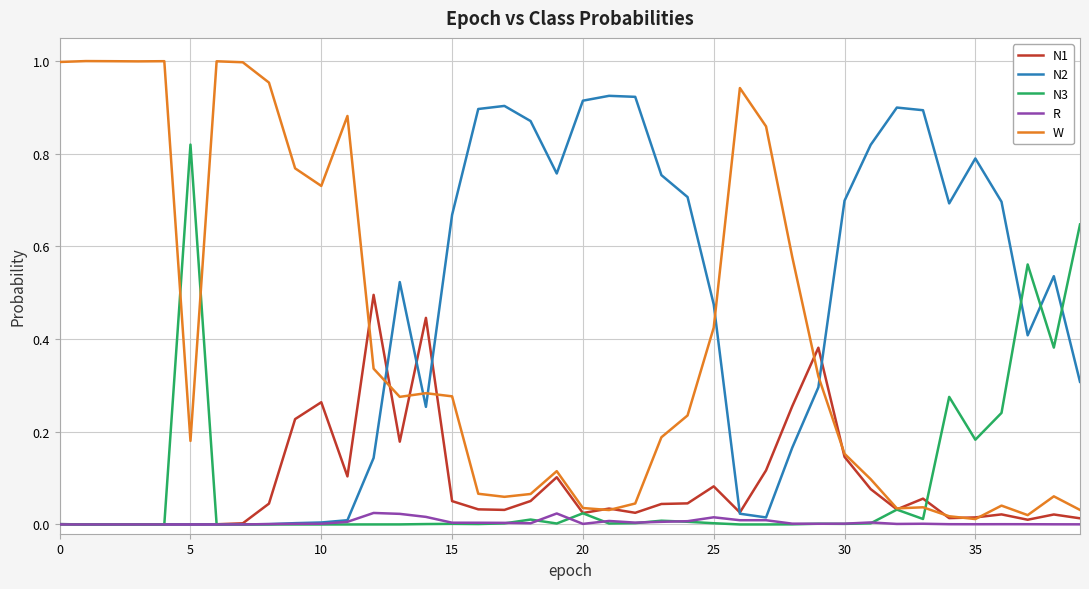

Which series has the largest range (max minus min)?

W